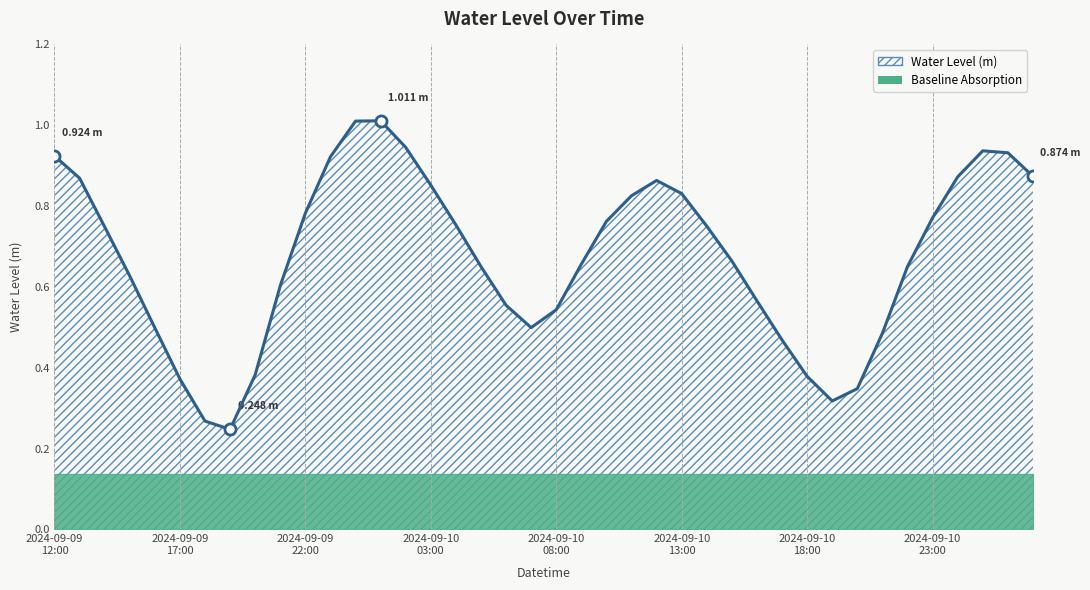

What is the maximum value shown in the chart?

1.0